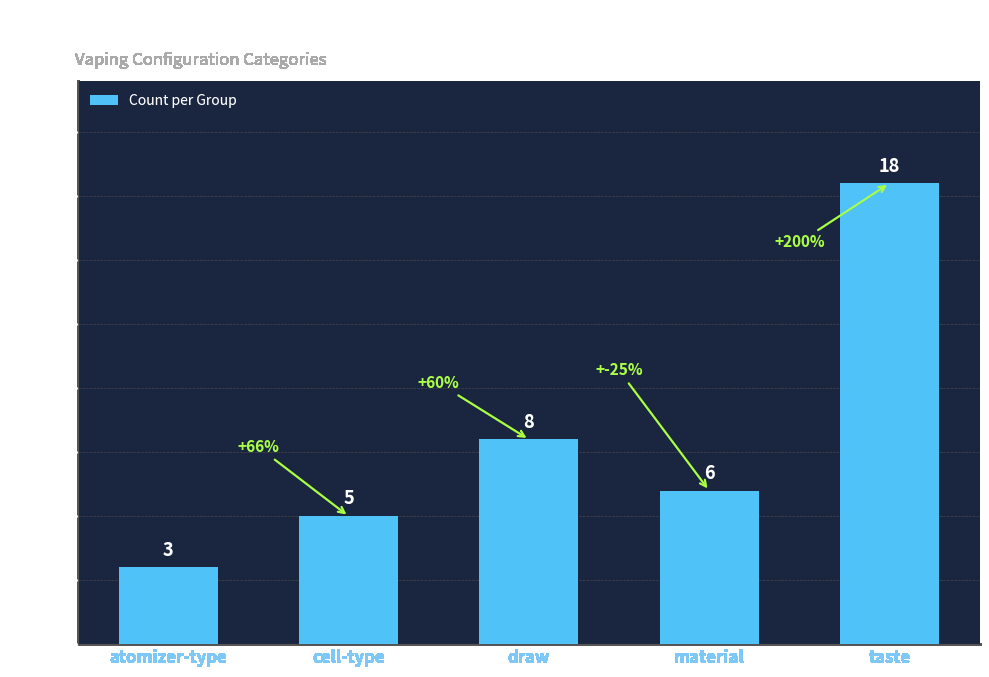

What position from the right is atomizer-type?

5